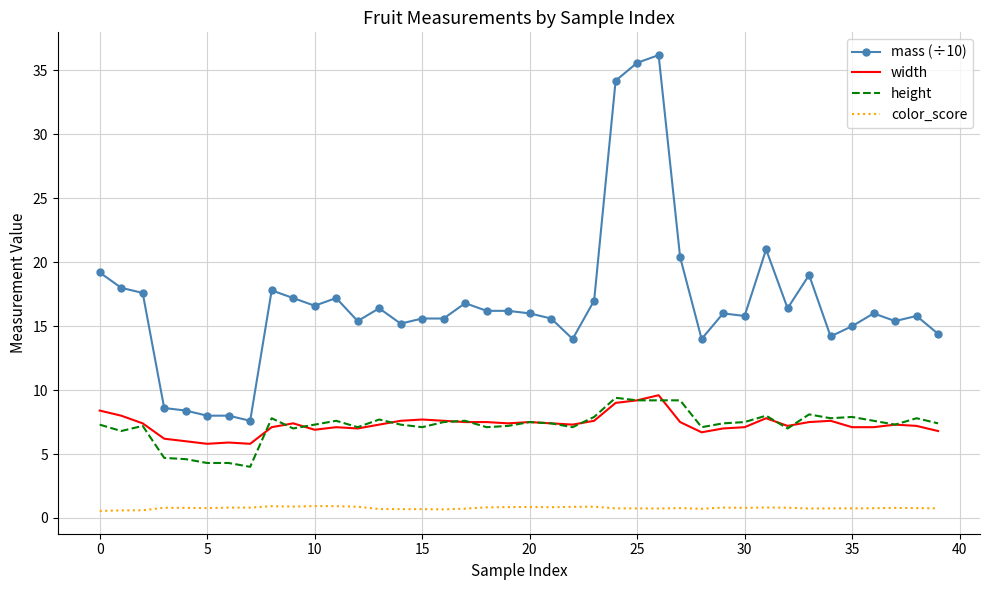

Which series has the largest total across all categories?

mass (÷10)